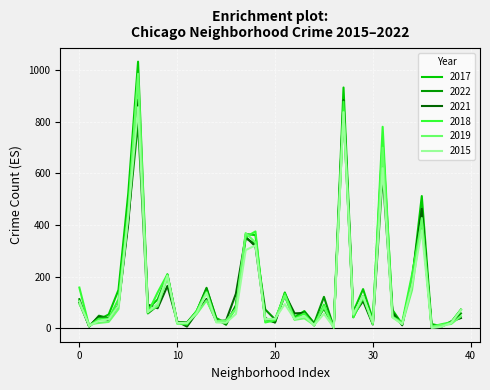

Which series has the largest range (max minus min)?

2017